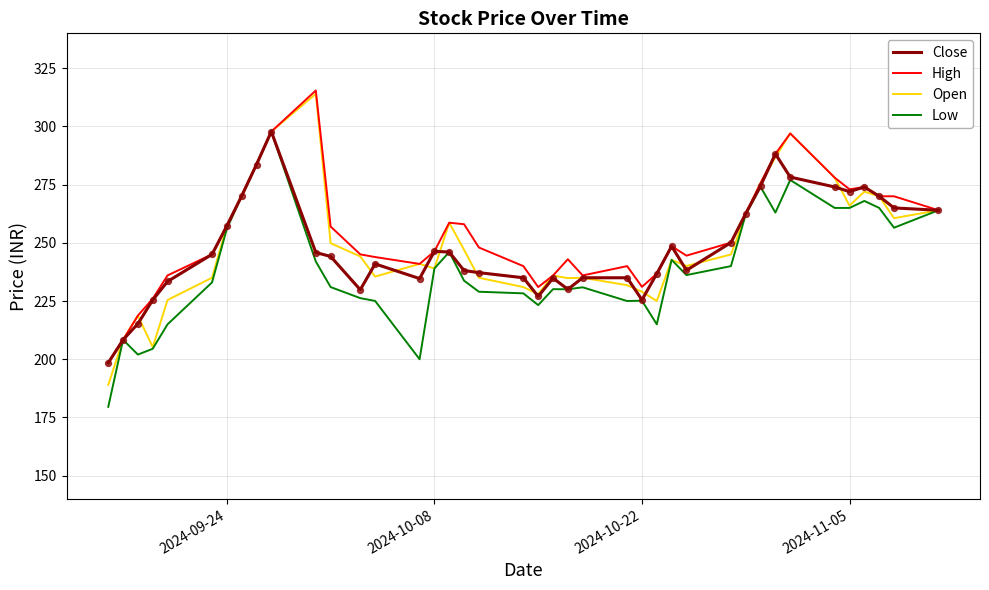

What is the highest value of the Close series?

297.8